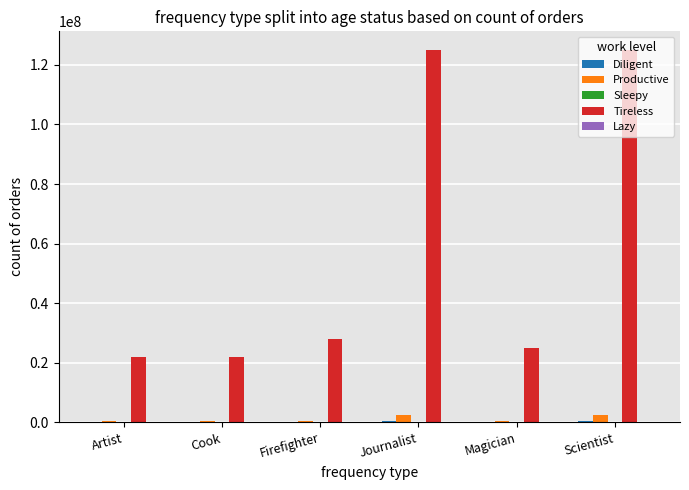

Which series has the largest total across all categories?

Tireless